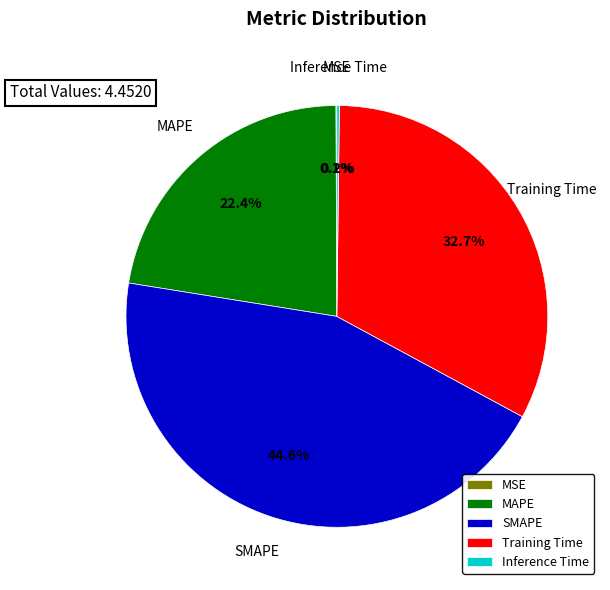

To the nearest percent, what percentage of the pie is SMAPE?

45%